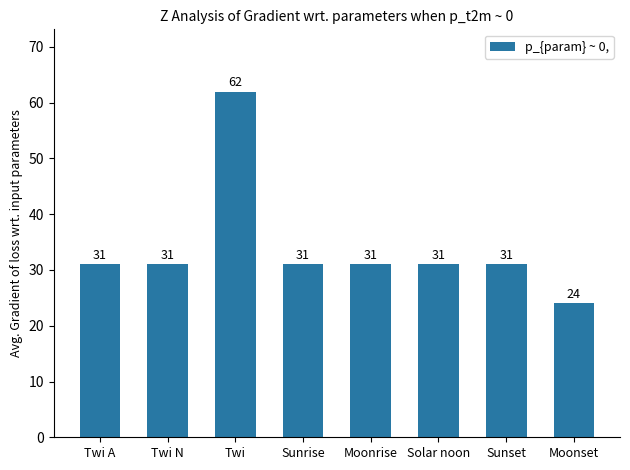

What is the value of the 2nd bar from the left?

31